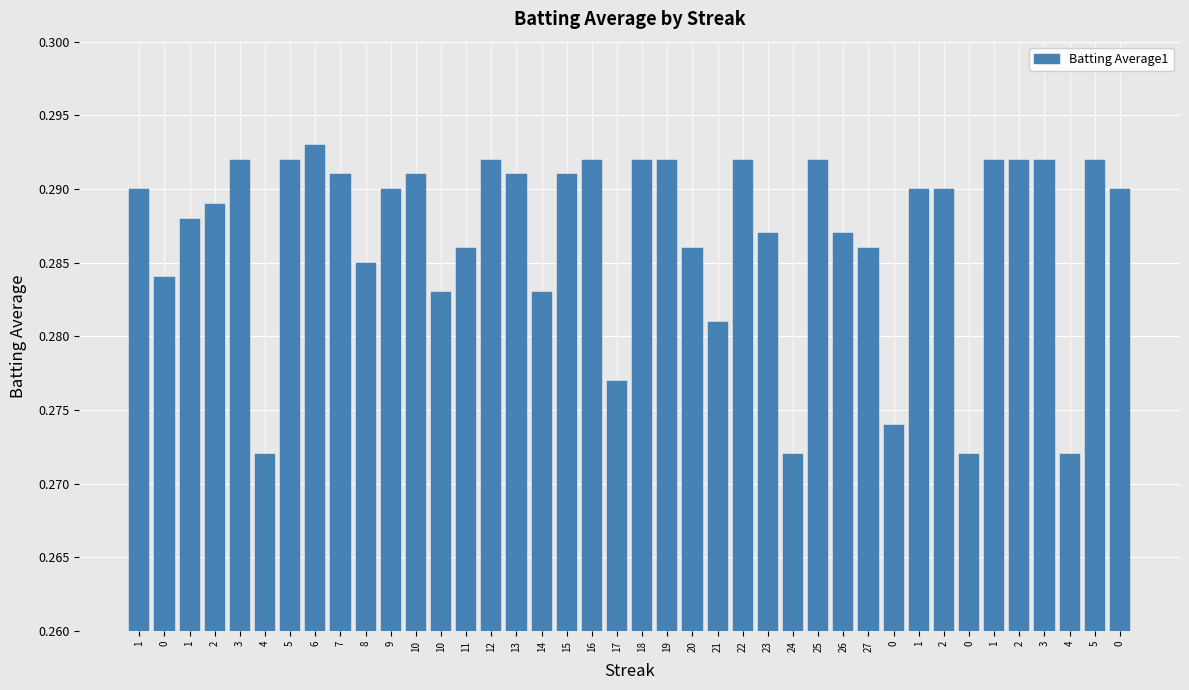

Rank the categories by value from highest to lowest.

6, 3, 5, 12, 16, 18, 19, 22, 25, 1, 2, 3, 5, 7, 10, 13, 15, 1, 9, 1, 2, 0, 2, 1, 23, 26, 11, 20, 27, 8, 0, 10, 14, 21, 17, 0, 4, 24, 0, 4